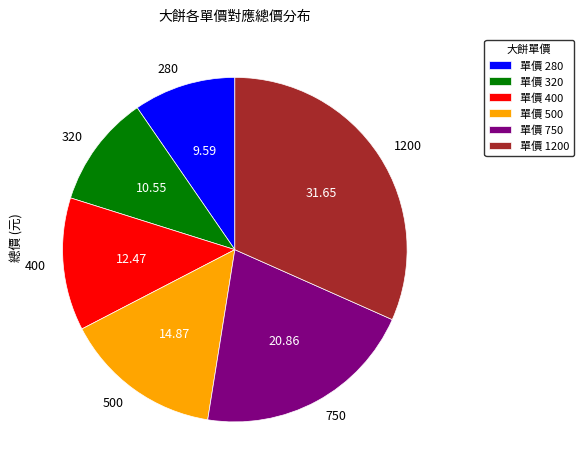

What is the smallest slice in the pie chart?

280